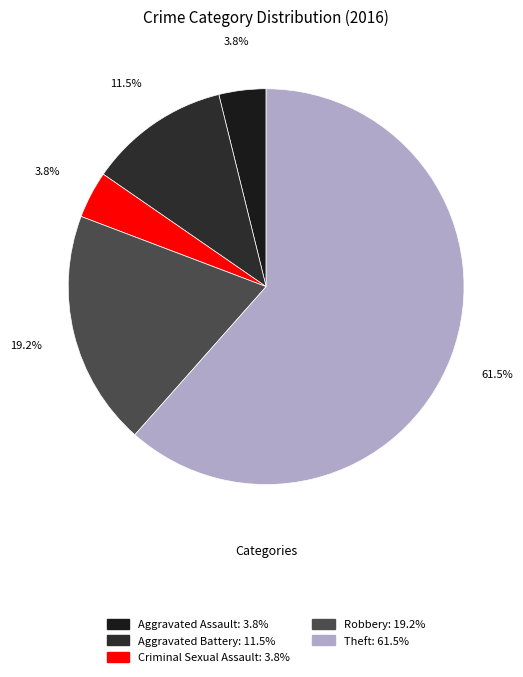

To the nearest percent, what is the difference between the largest and smallest slice percentages?

58%